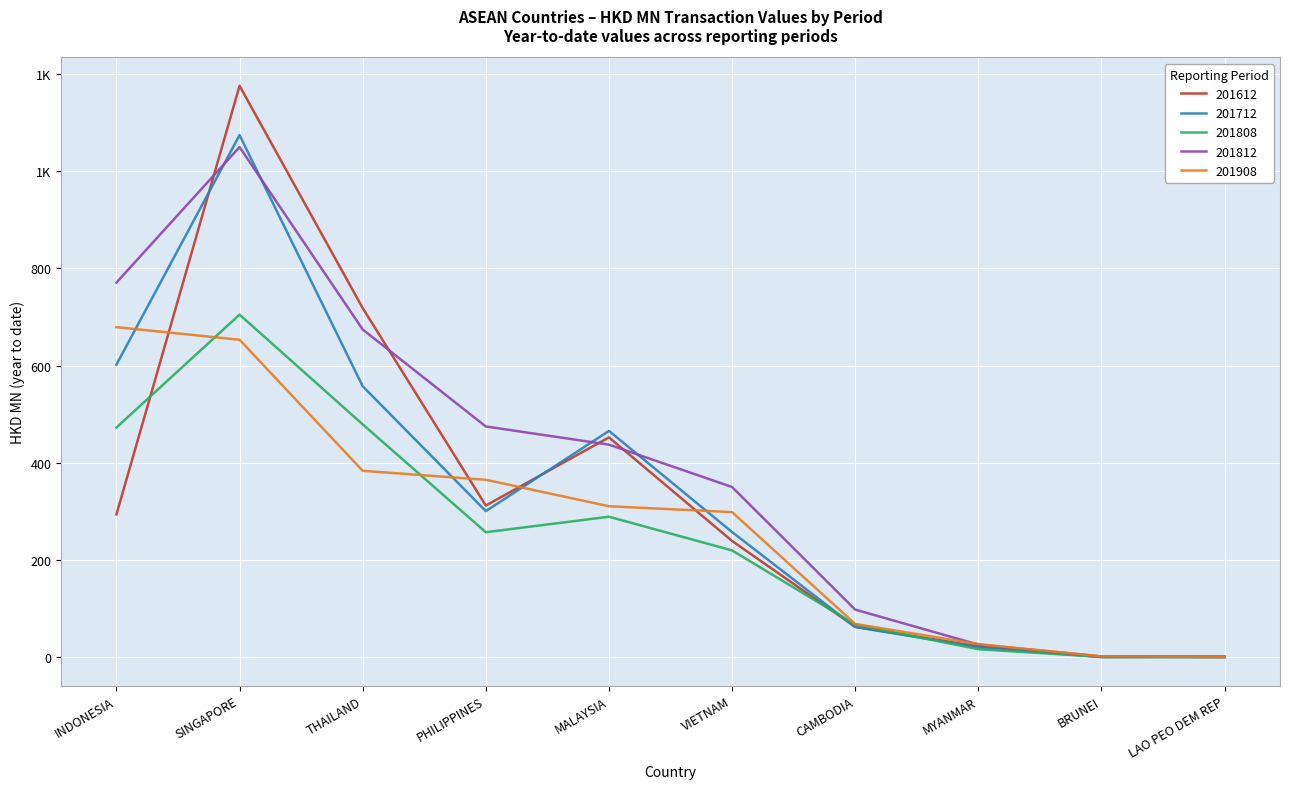

What position from the right is BRUNEI?

2